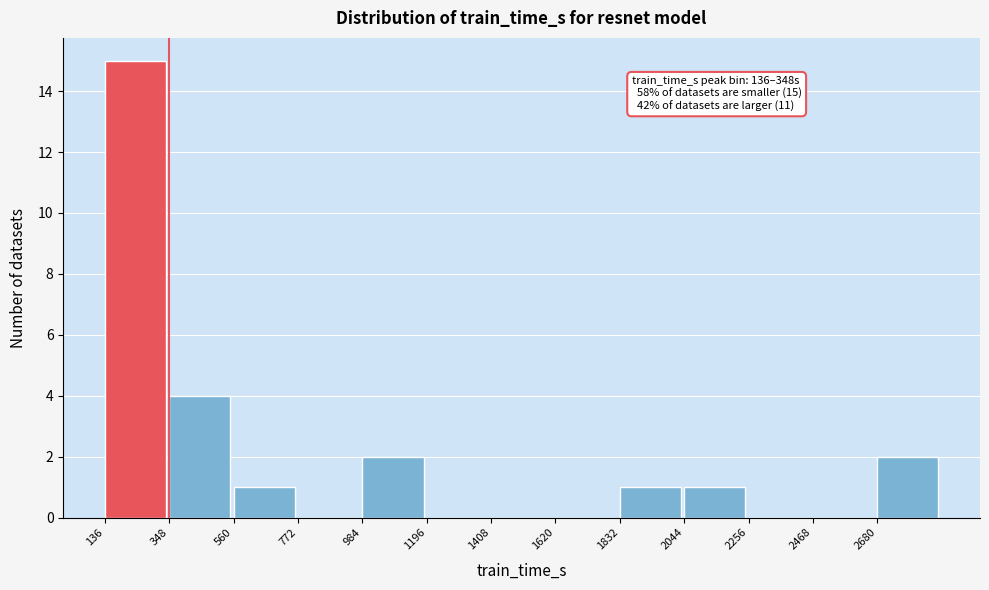

Over which range of the x-axis is the bar tallest?

150 to 350